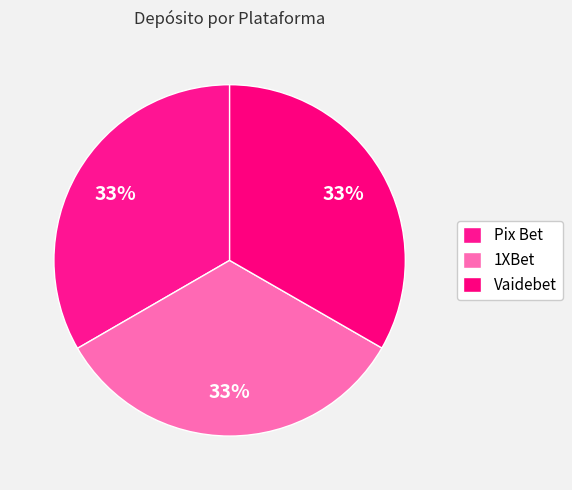

Which category has the biggest portion of the pie?

Pix Bet